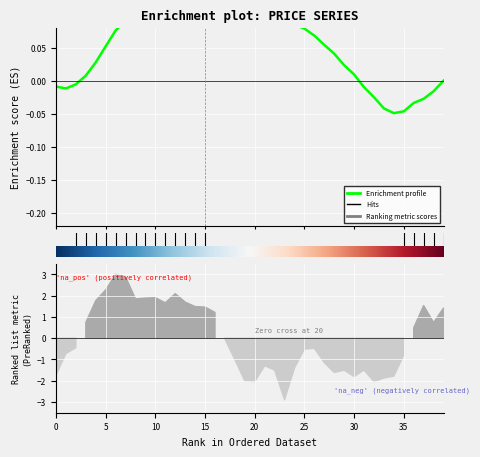

The value at 29 is 0.0. True or false?

False